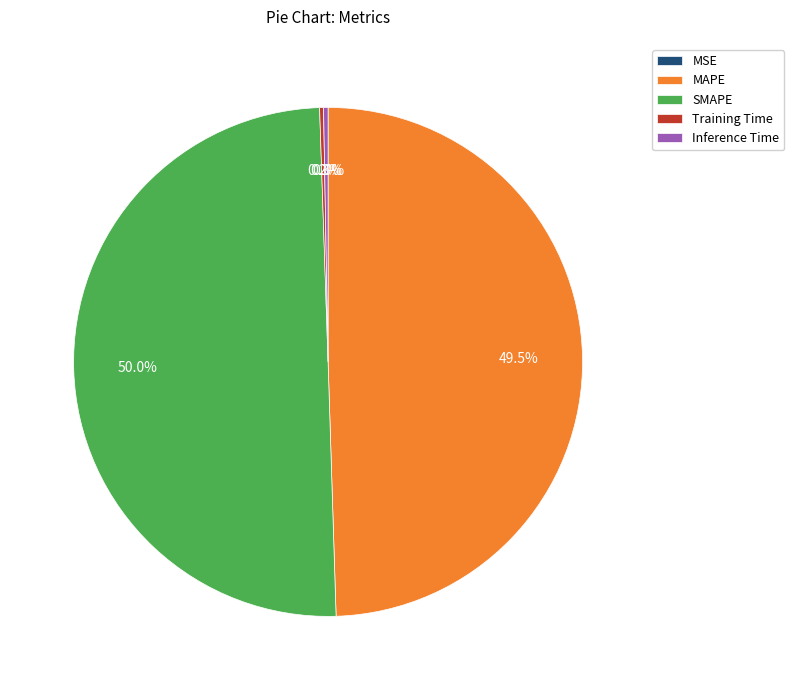

Does MAPE represent more than half of the total?

No